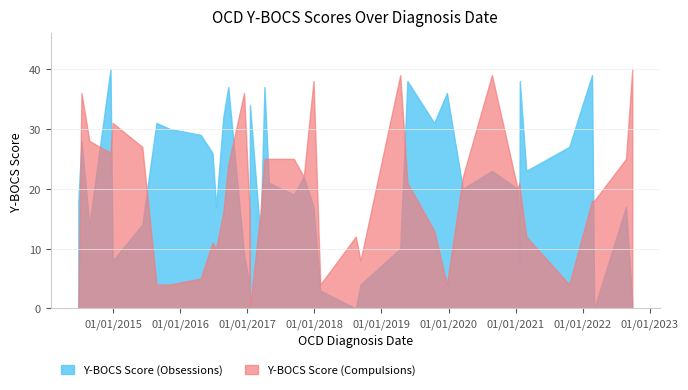

Between which two adjacent categories do Y-BOCS Score (Compulsions) and Y-BOCS Score (Obsessions) first intersect?

0 and 1